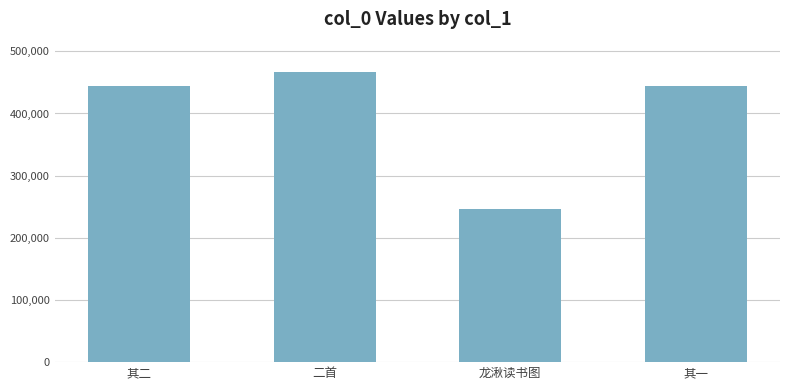

What is the value of the 3rd bar from the left?

246387